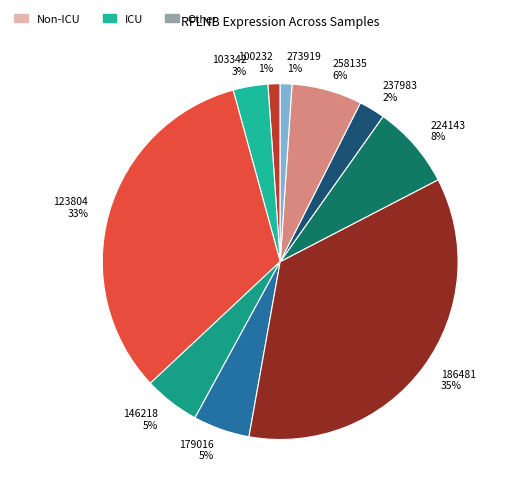

To the nearest percent, what is the difference between the 146218 5% and 186481 35% slice percentages?

30%